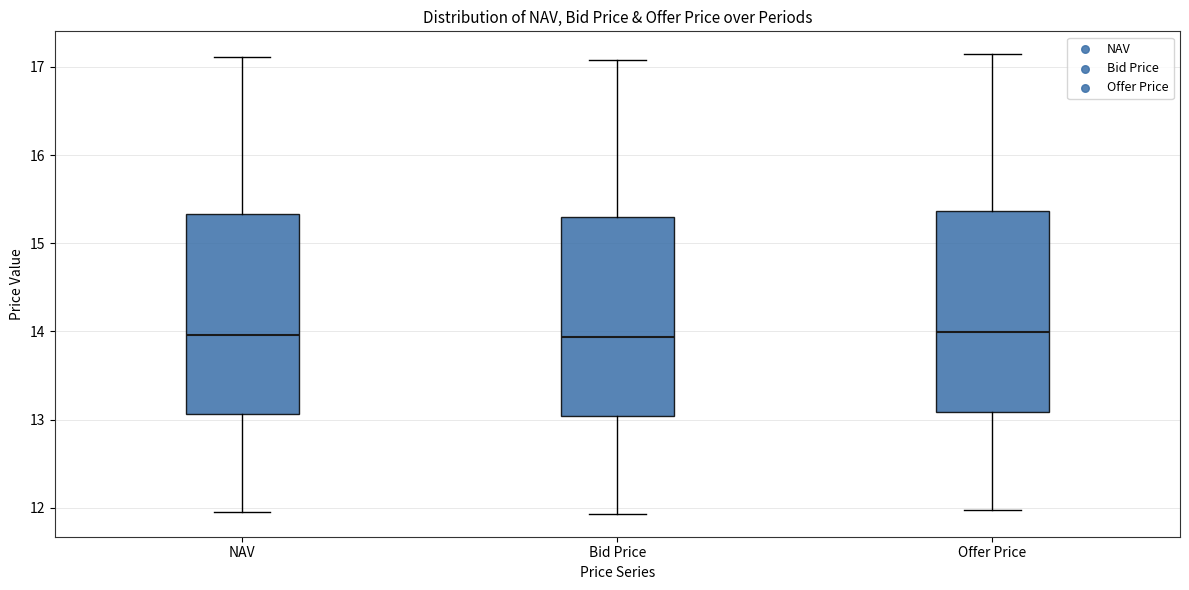

Reading left to right, read every box against the y-axis: the position of its median line, the range the box covers, and the ends of its whiskers. The values are not printed on the chart, so give them approximately, as read against the axis.

NAV: median 14.0, box 13.1 to 15.3, whiskers 12.0 to 17.1
Bid Price: median 13.9, box 13.0 to 15.3, whiskers 11.9 to 17.1
Offer Price: median 14.0, box 13.1 to 15.4, whiskers 12.0 to 17.1